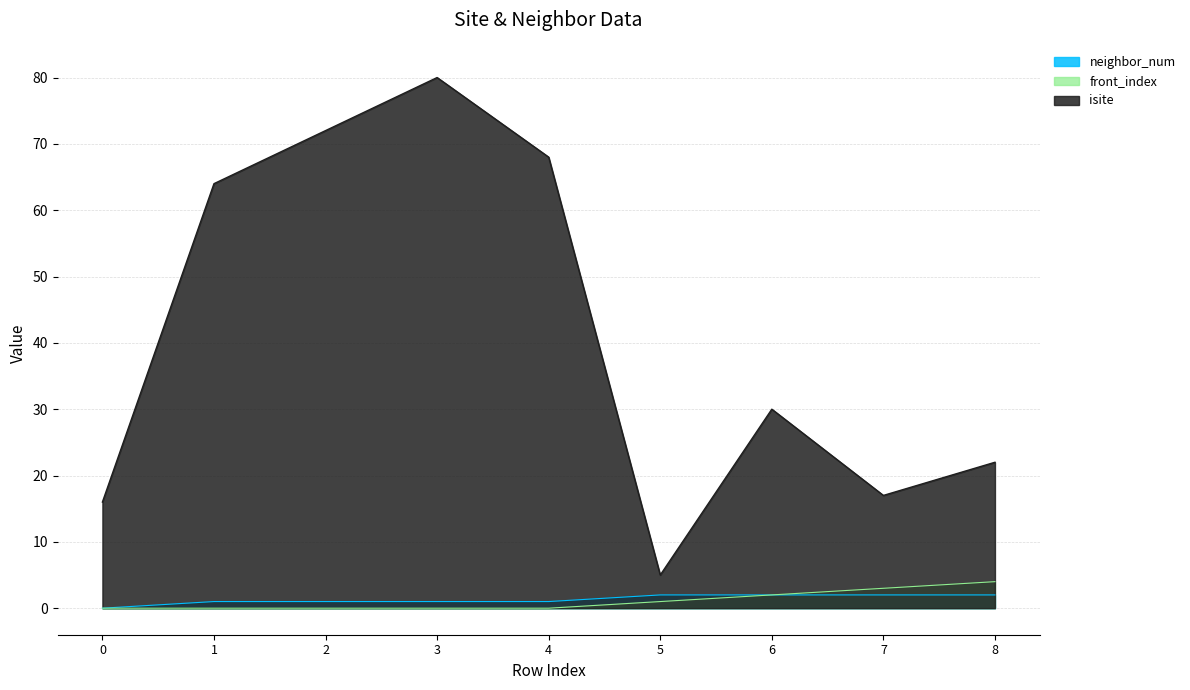

The neighbor_num series shows 0 at 0. True or false?

True